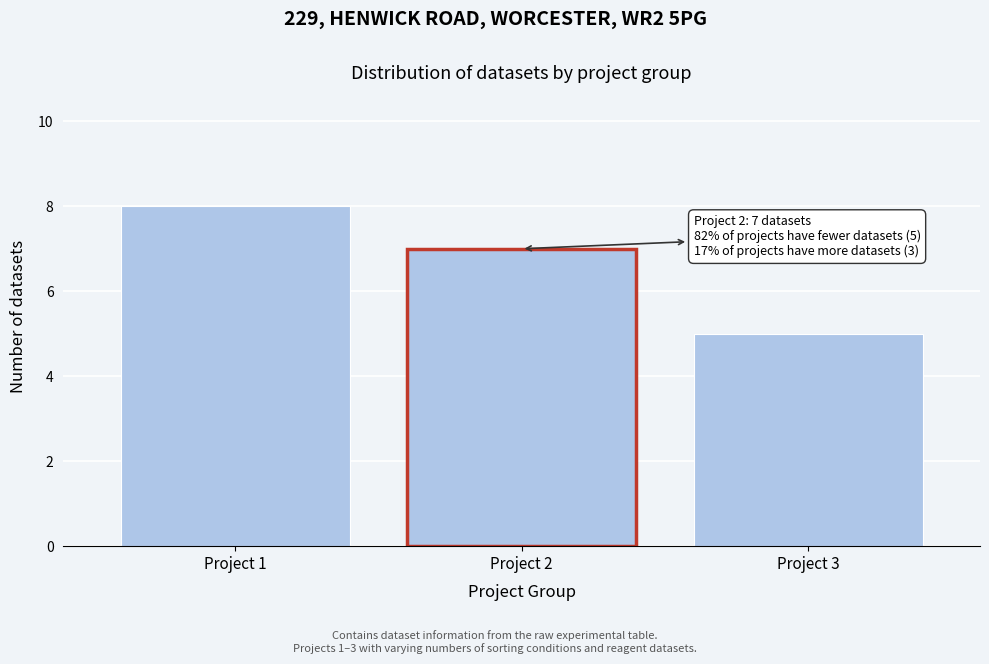

Reading left to right, extract all data points from this chart.

Project 1=8	Project 2=7	Project 3=5